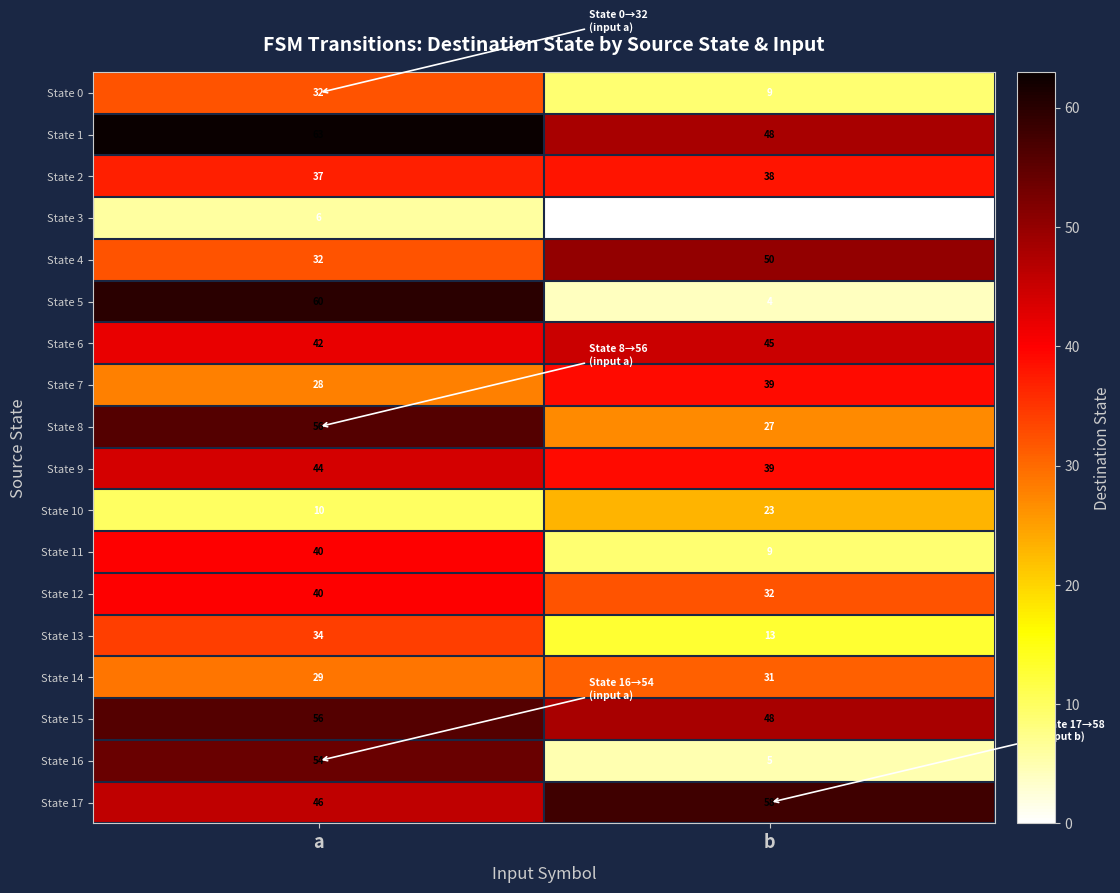

What is the approximate value of State 1 at a, to the nearest 10?

60